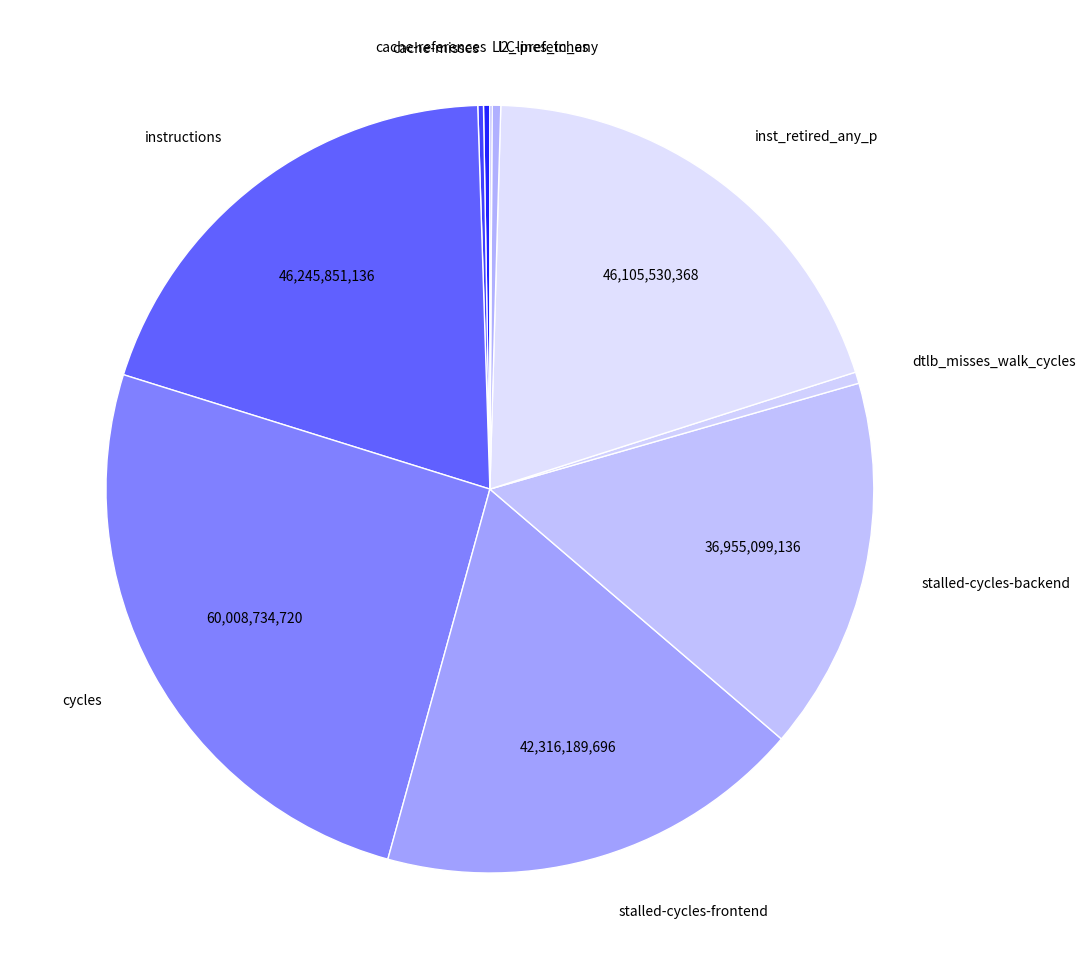

Is it true that instructions is 27% of the pie?

False